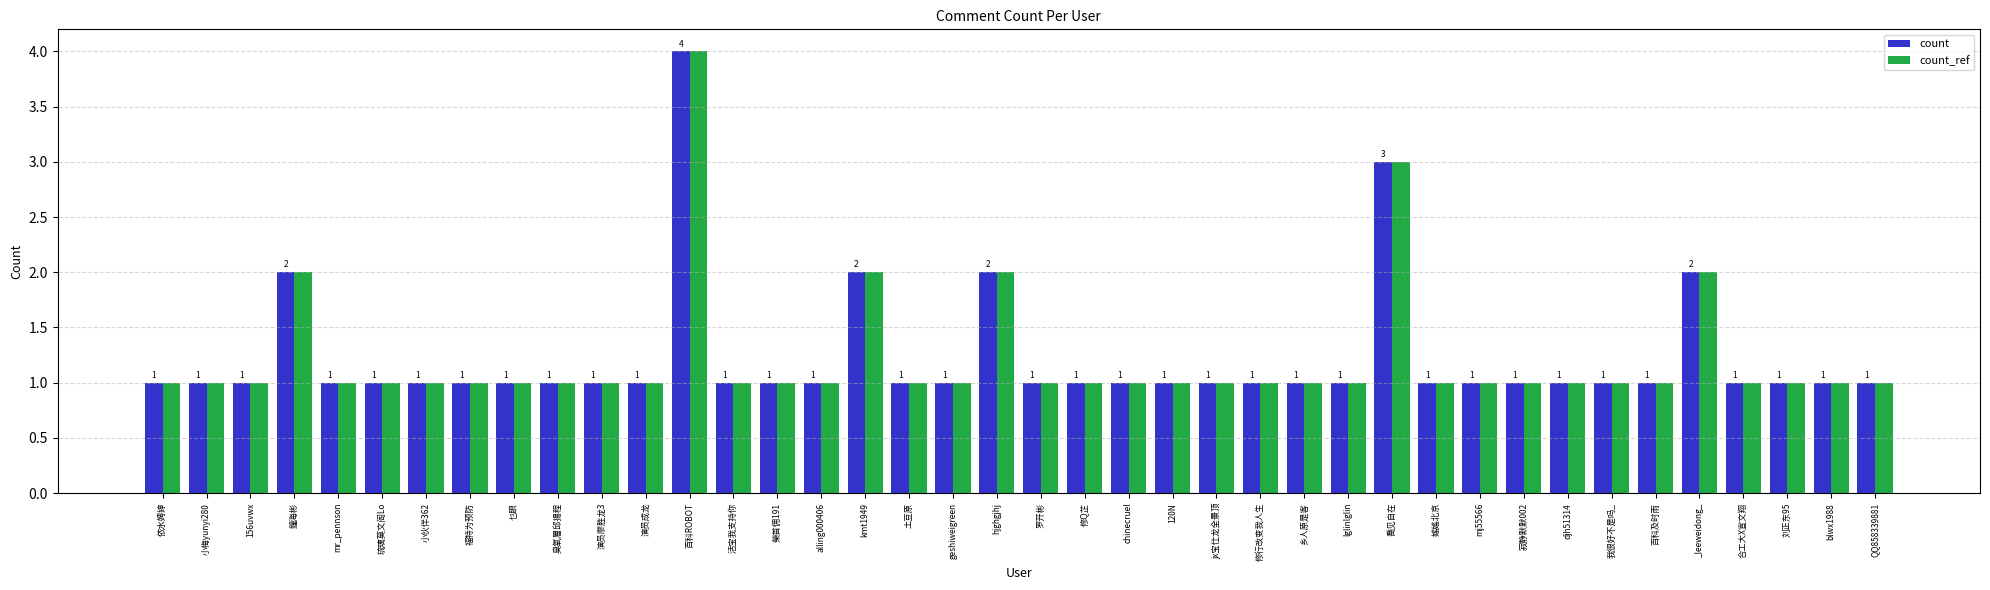

How many groups of bars are there?

40